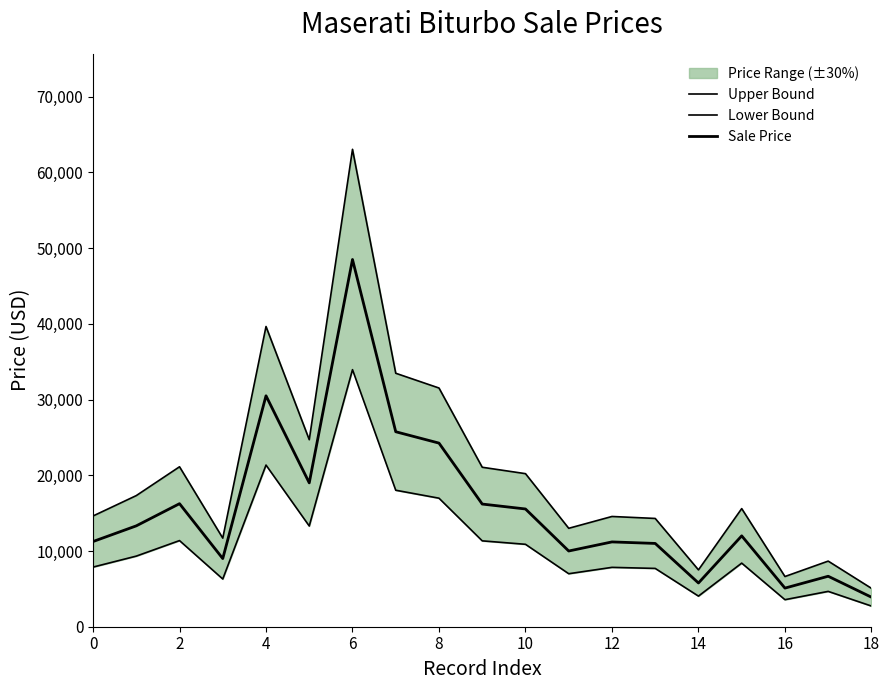

True or false: Lower Bound and Sale Price cross at least once.

False